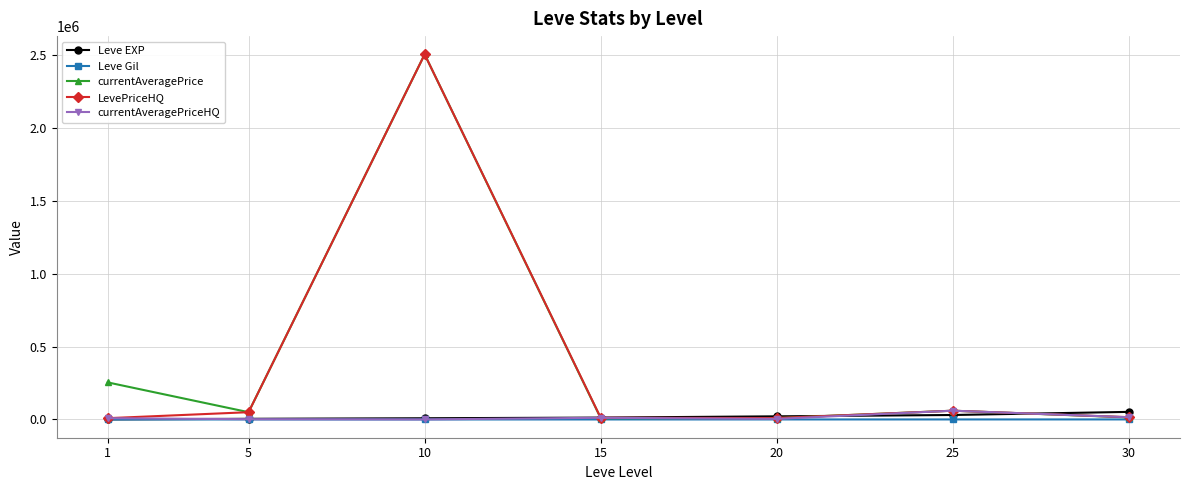

At which category does currentAveragePrice reach its first local peak?

10